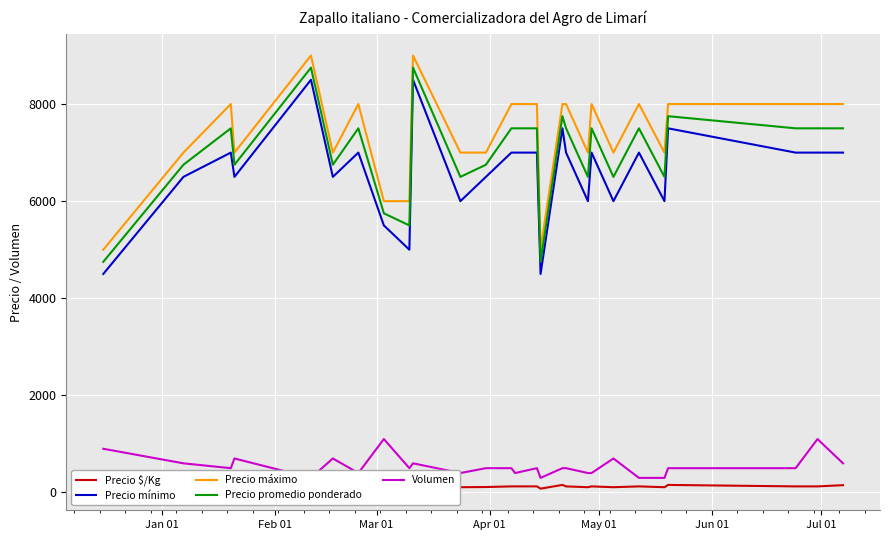

What are all the series names shown in the legend?

Precio $/Kg, Precio mínimo, Precio máximo, Precio promedio ponderado, Volumen